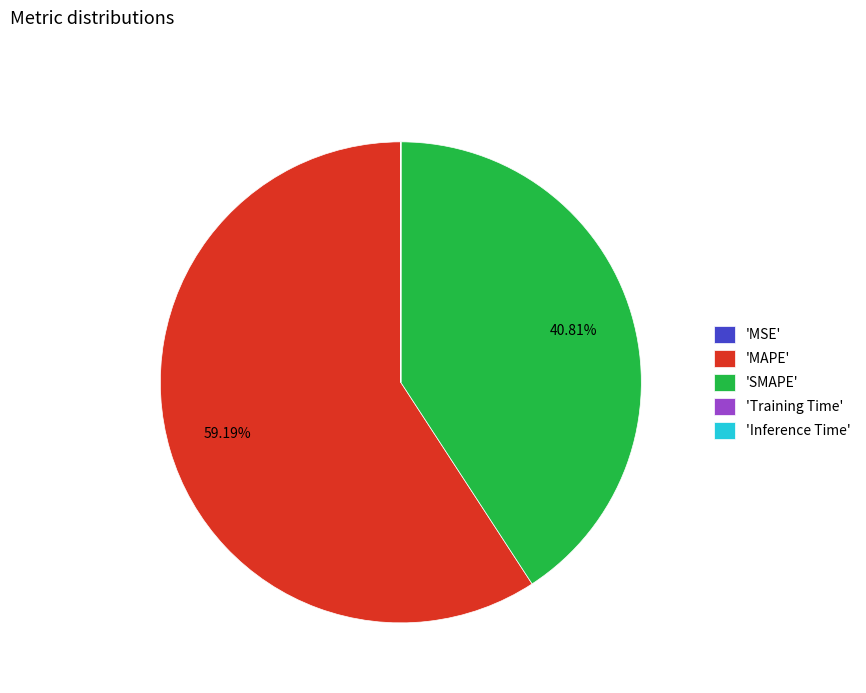

Which slice represents more than half of the pie?

'MAPE'